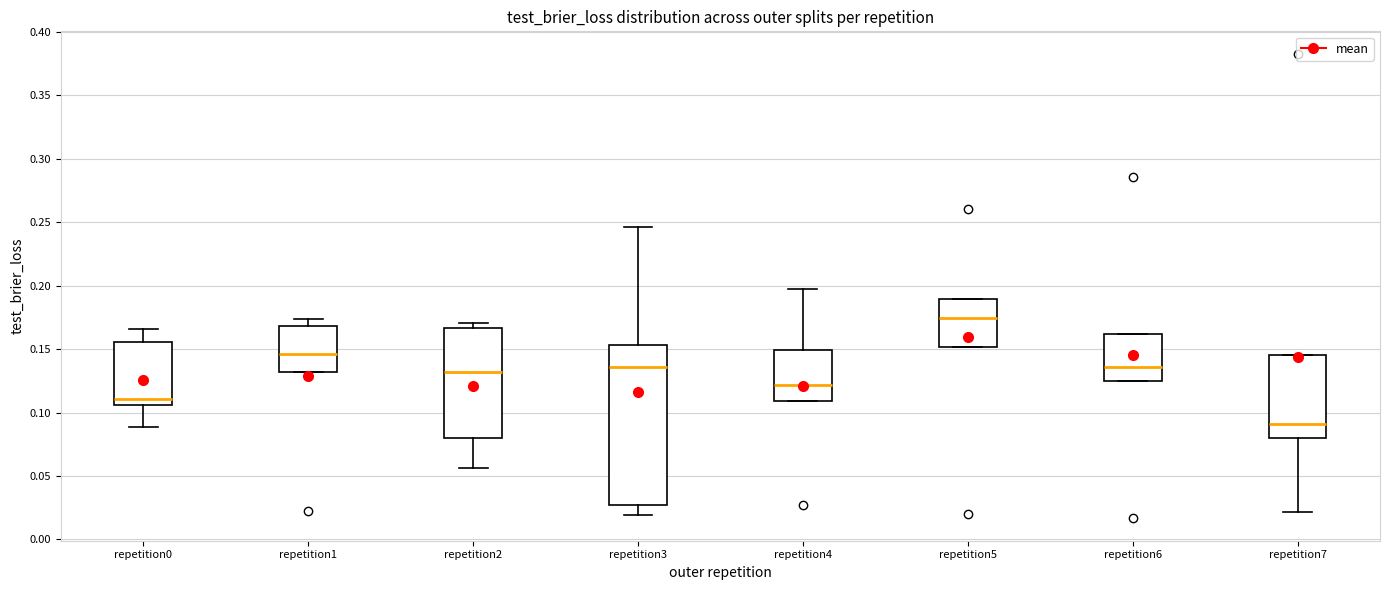

Reading left to right, transcribe this box plot: for each box, give where its median line is, the range the box spans, and where its two whiskers end, as read against the y-axis. The values are not printed on the chart, so give them approximately, as read against the axis.

repetition0: median 0.110, box 0.105 to 0.155, whiskers 0.090 to 0.165
repetition1: median 0.145, box 0.130 to 0.170, whiskers 0.130 to 0.175
repetition2: median 0.130, box 0.080 to 0.165, whiskers 0.055 to 0.170
repetition3: median 0.135, box 0.025 to 0.155, whiskers 0.020 to 0.245
repetition4: median 0.120, box 0.110 to 0.150, whiskers 0.110 to 0.195
repetition5: median 0.175, box 0.150 to 0.190, whiskers 0.150 to 0.190
repetition6: median 0.135, box 0.125 to 0.160, whiskers 0.125 to 0.160
repetition7: median 0.090, box 0.080 to 0.145, whiskers 0.020 to 0.145